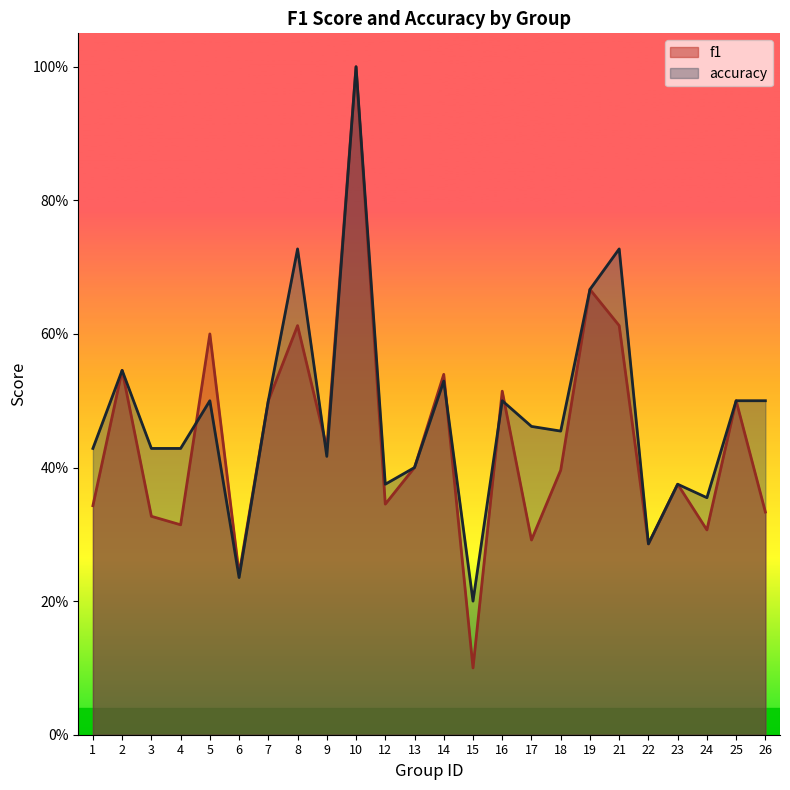

Rank the series by their maximum value, from lowest to highest.

f1, accuracy